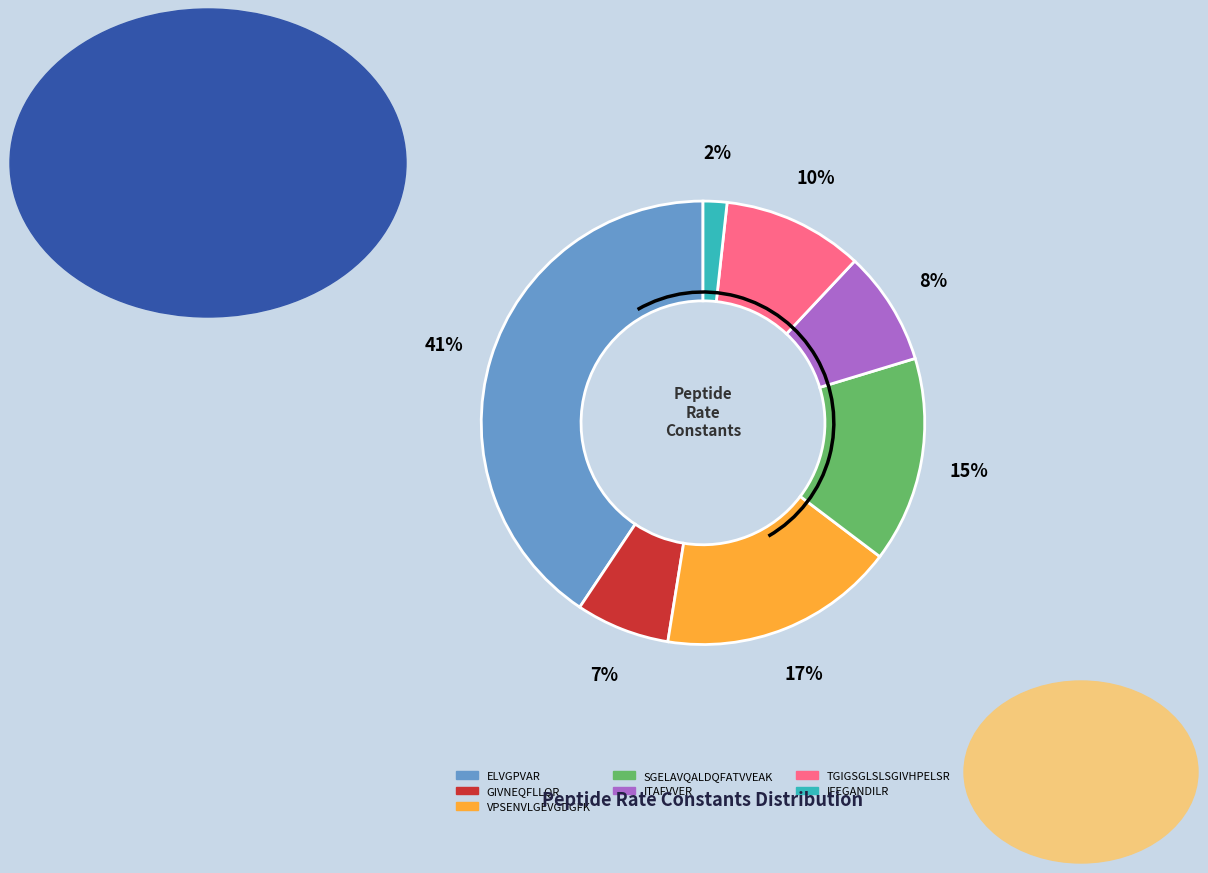

Do SGELAVQALDQFATVVEAK and TGIGSGLSLSGIVHPELSR together represent more than half of the pie?

No